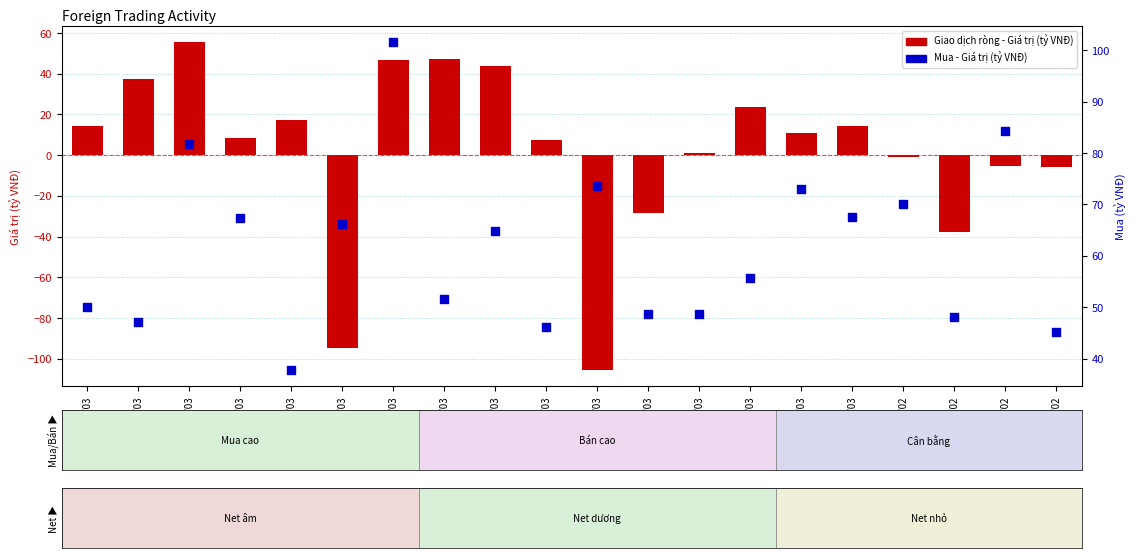

Which series has the widest spread of Y values?

Giao dịch ròng - Giá trị (tỷ VNĐ)